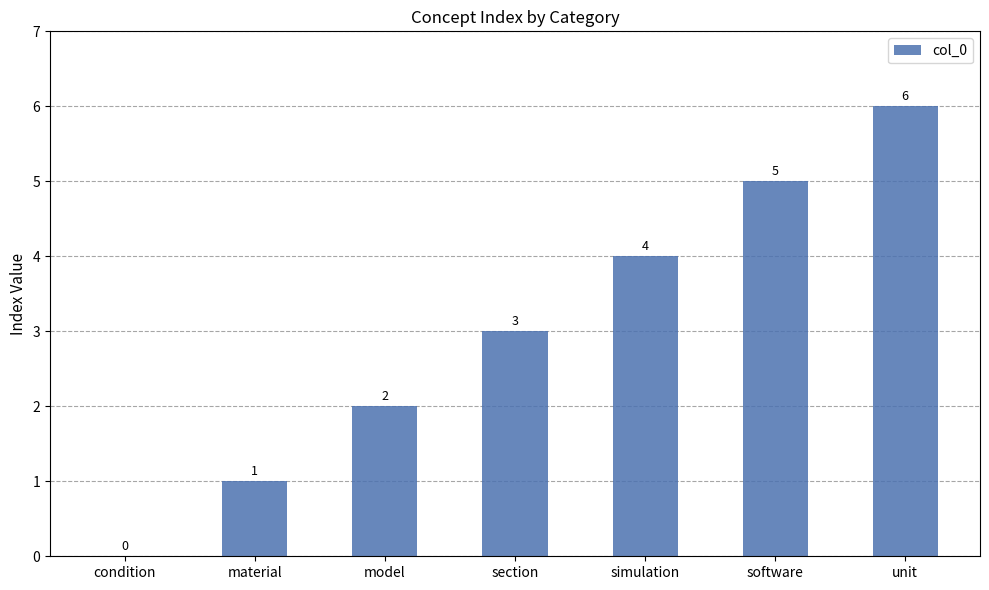

The value at software is 5. True or false?

True